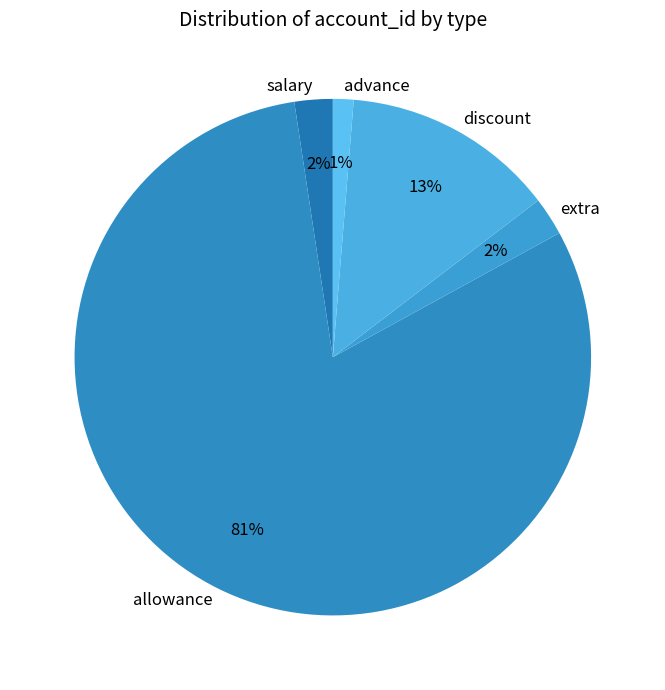

Is it true that allowance is 81% of the pie?

True